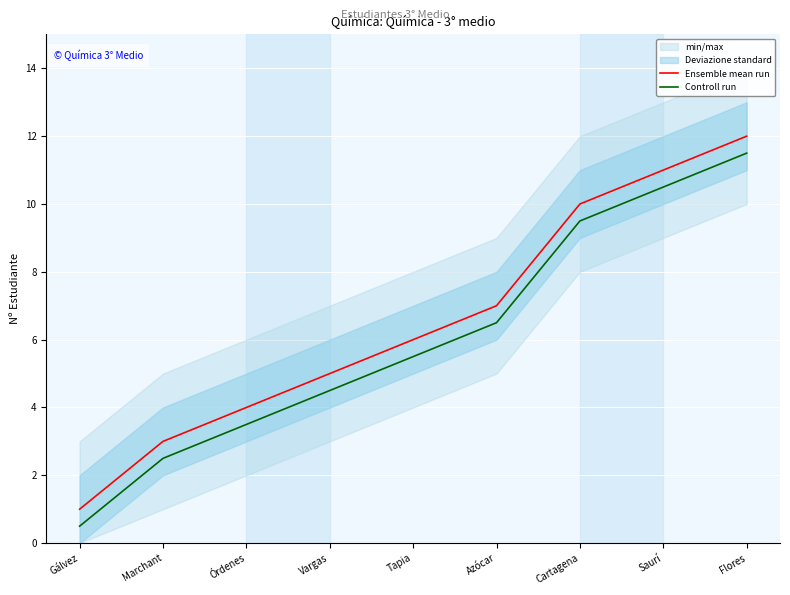

Is it true that Controll run equals 5.1 at Órdenes?

False